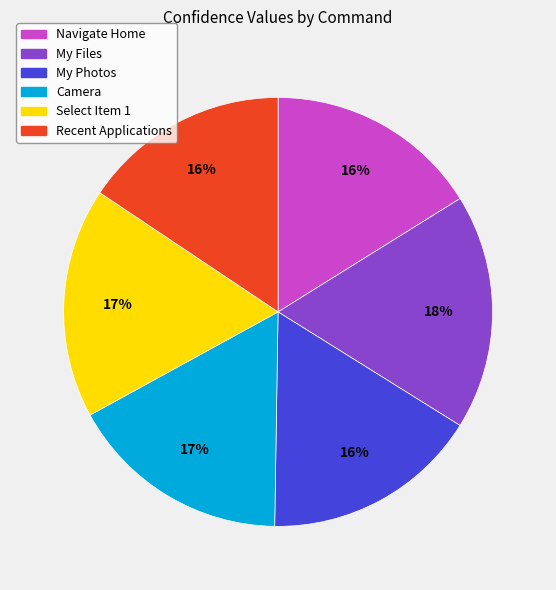

Count the number of slices in the pie.

6